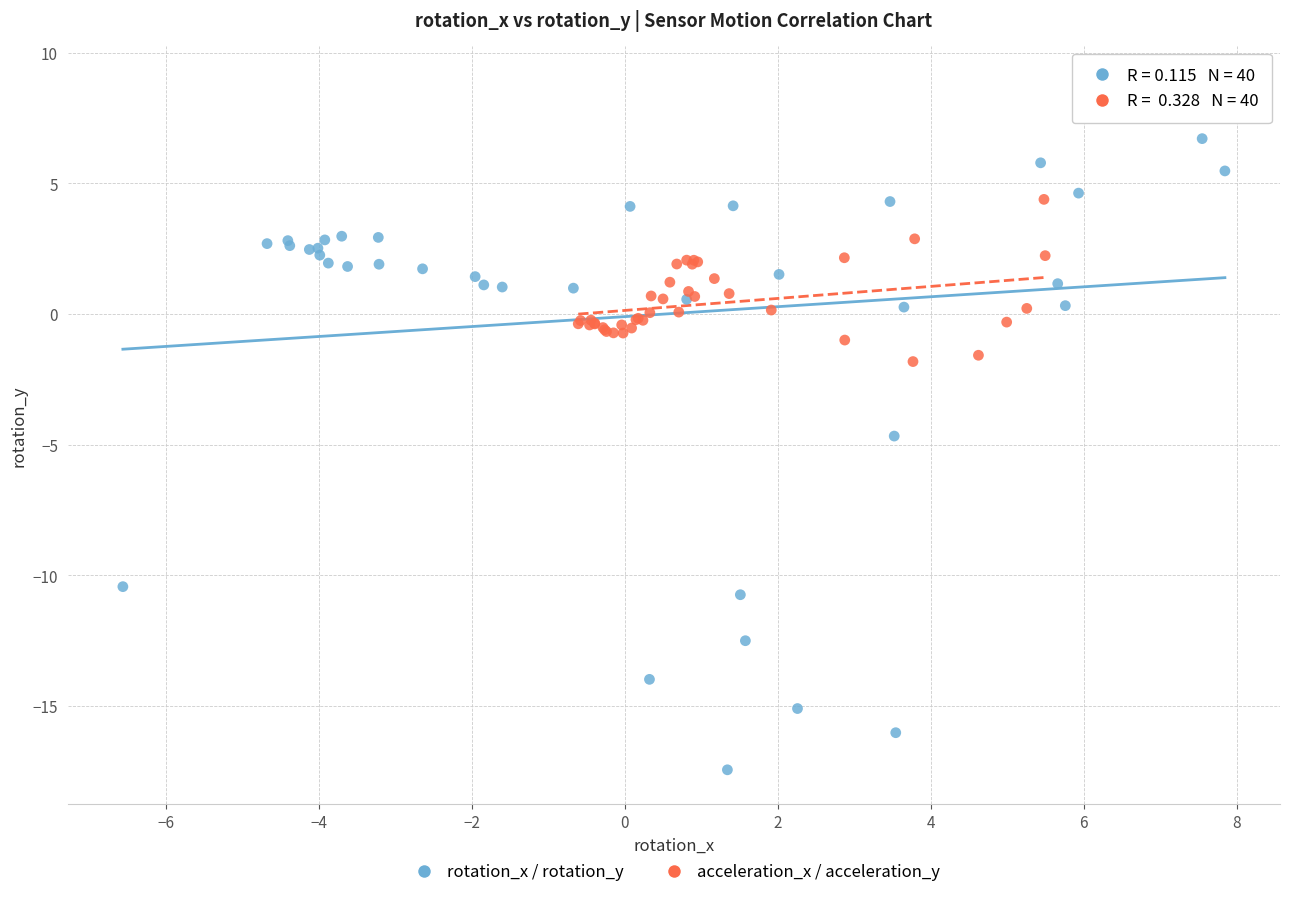

Which series has the largest Y range (max minus min)?

rotation_x / rotation_y